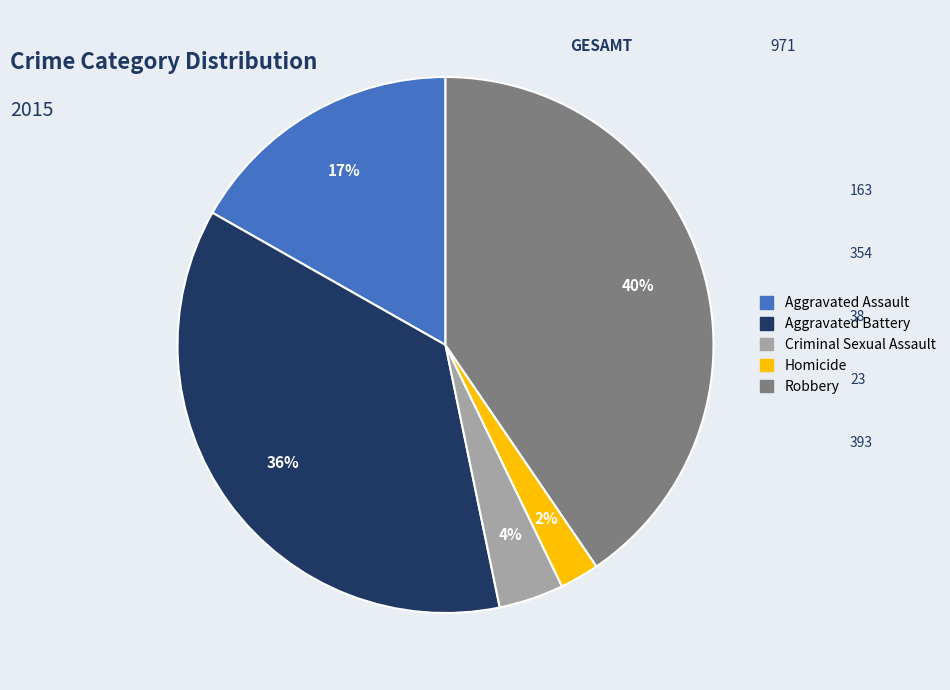

To the nearest percent, what is the difference between the Aggravated Battery and Robbery slice percentages?

4%